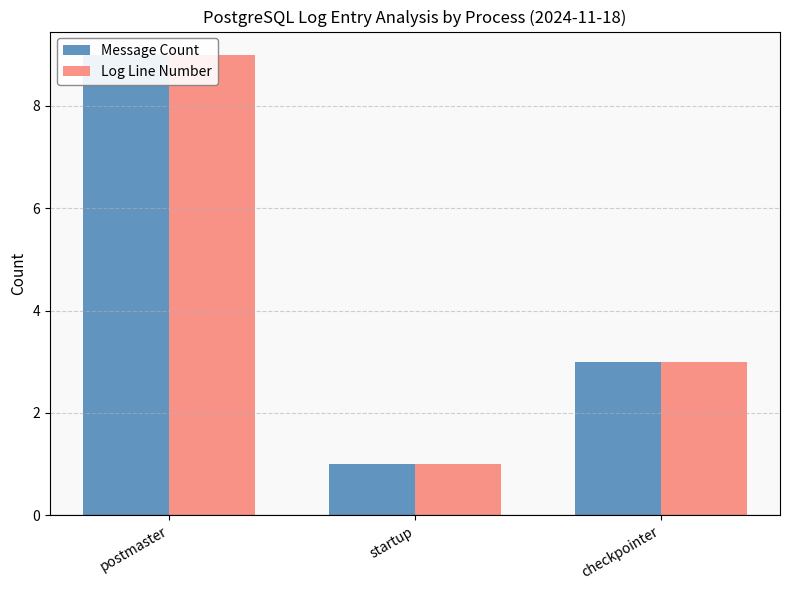

How many Message Count values are between 1 and 9?

3